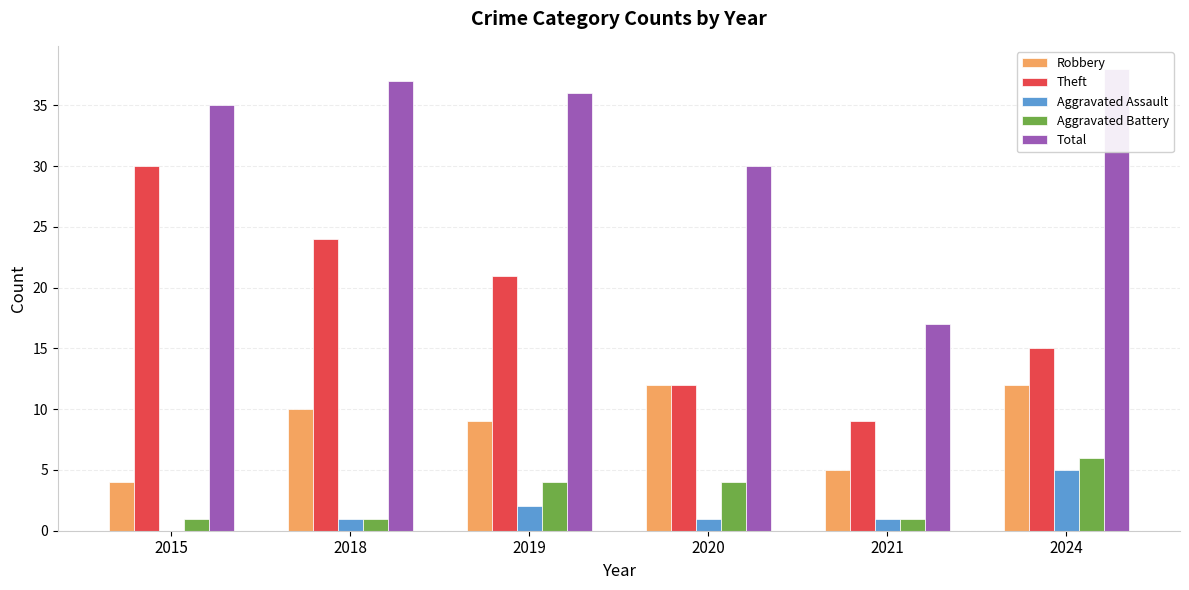

True or false: Robbery has a value of 14 at 2019.

False